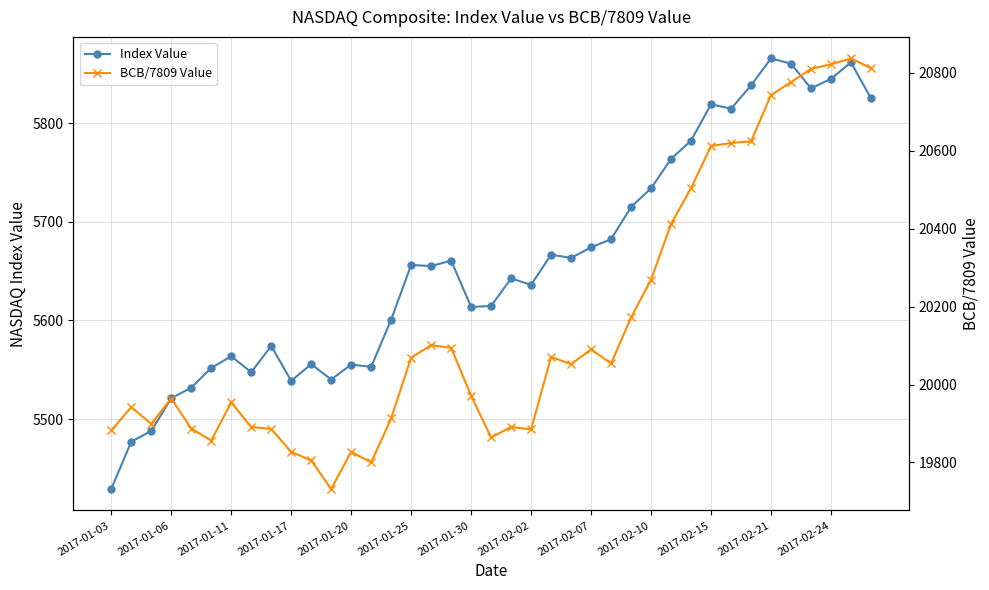

What are all the series names shown in the legend?

Index Value, BCB/7809 Value